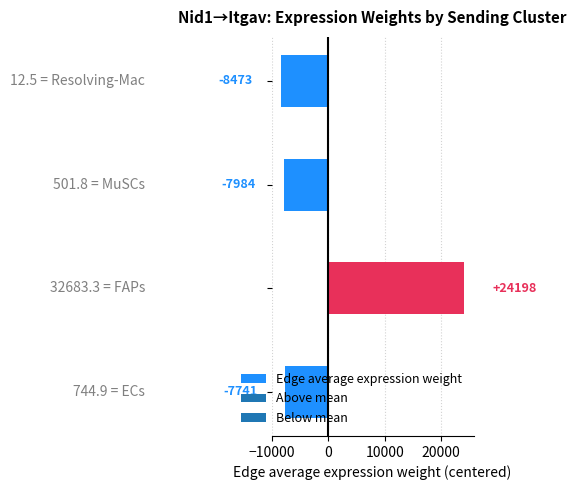

What is the greatest value displayed?

24197.7